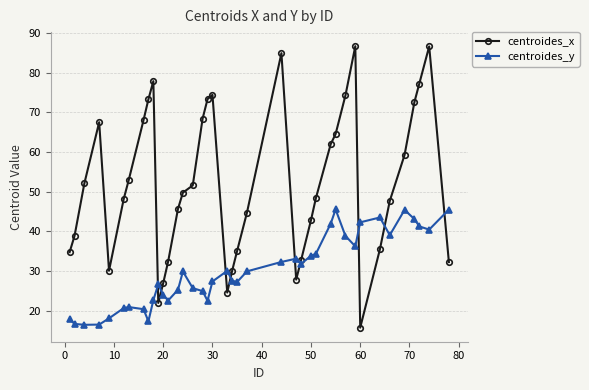

What is the minimum value for centroides_x?

15.7